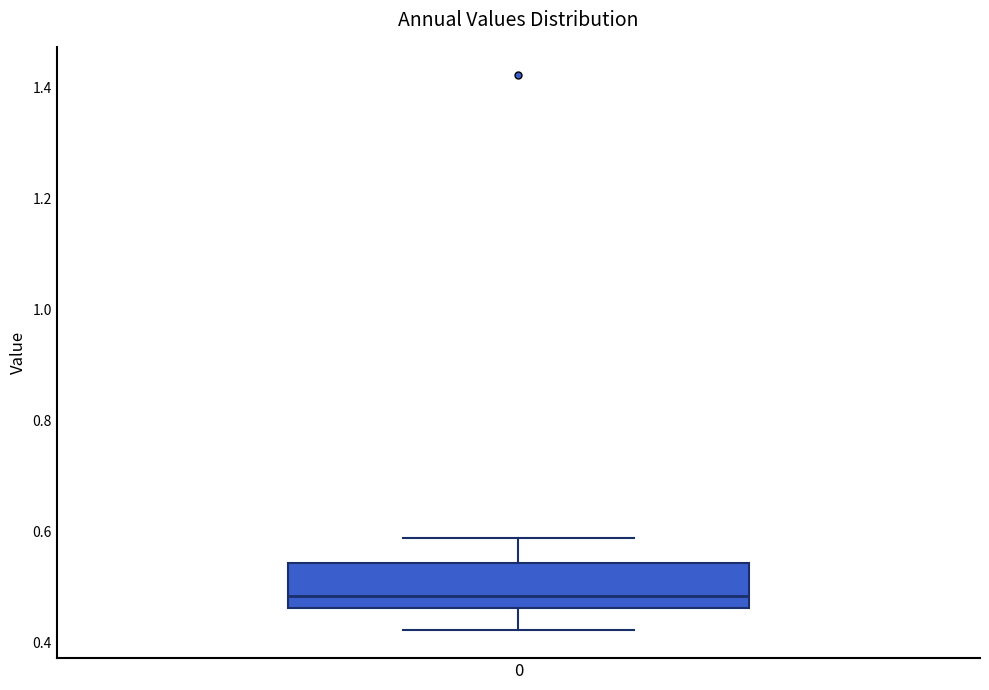

Where does the lower whisker of the box at x = 0 end on the y-axis? The values are not printed on the chart, so give them approximately, as read against the axis.

0.42